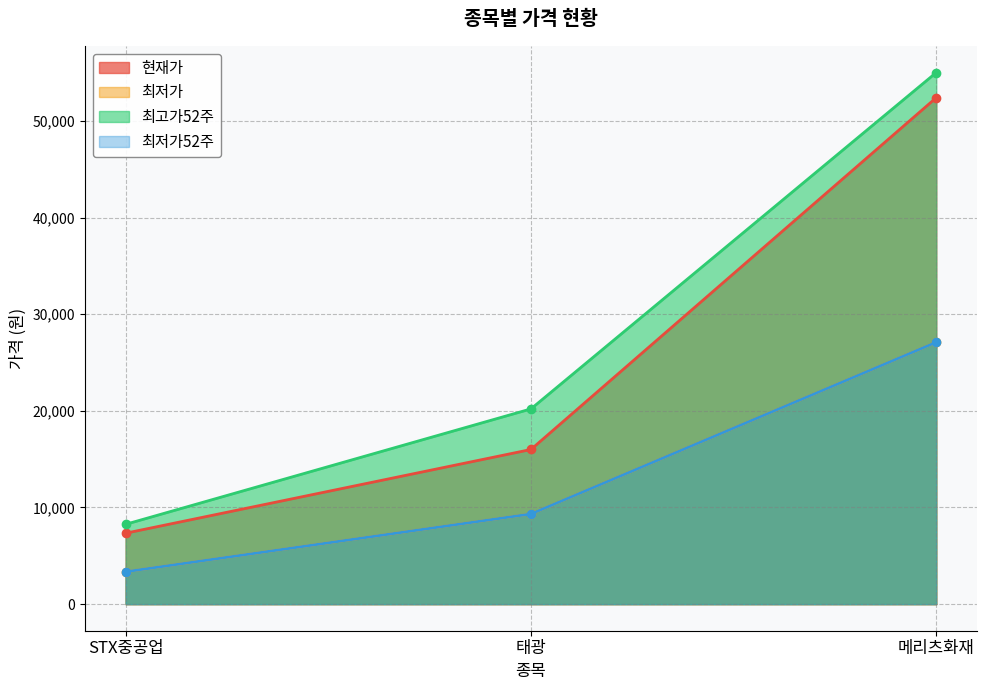

The 최저가52주 series shows 9330 at 태광. True or false?

True